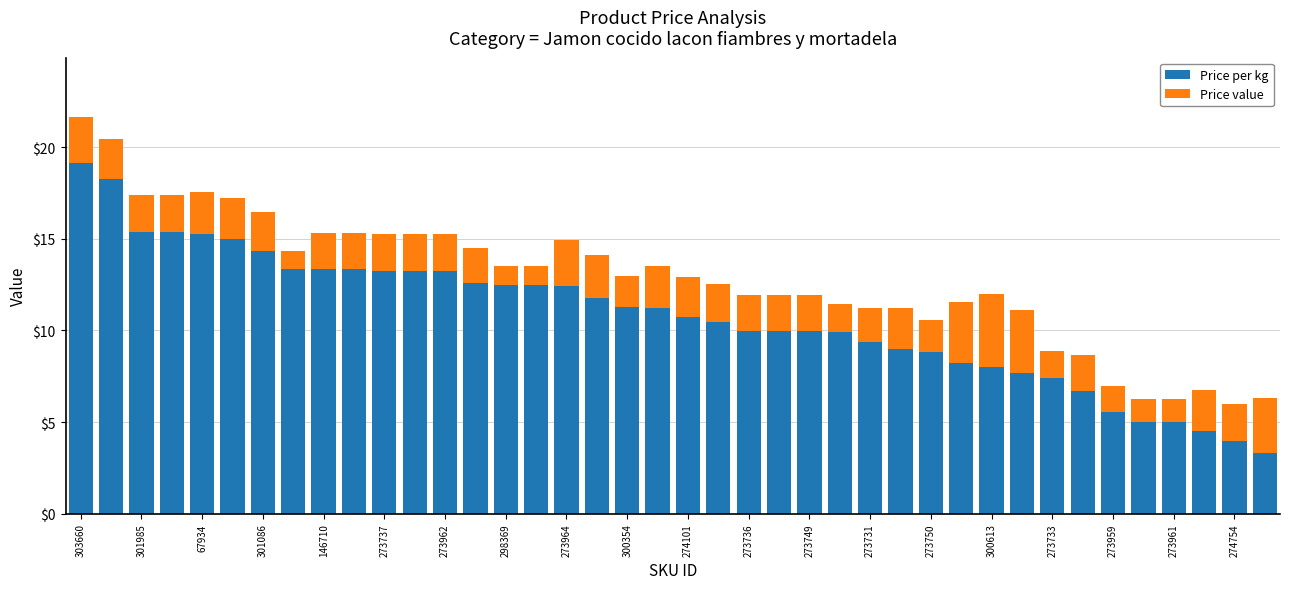

What is the difference between the maximum and second lowest values in the Price per kg series?

15.2